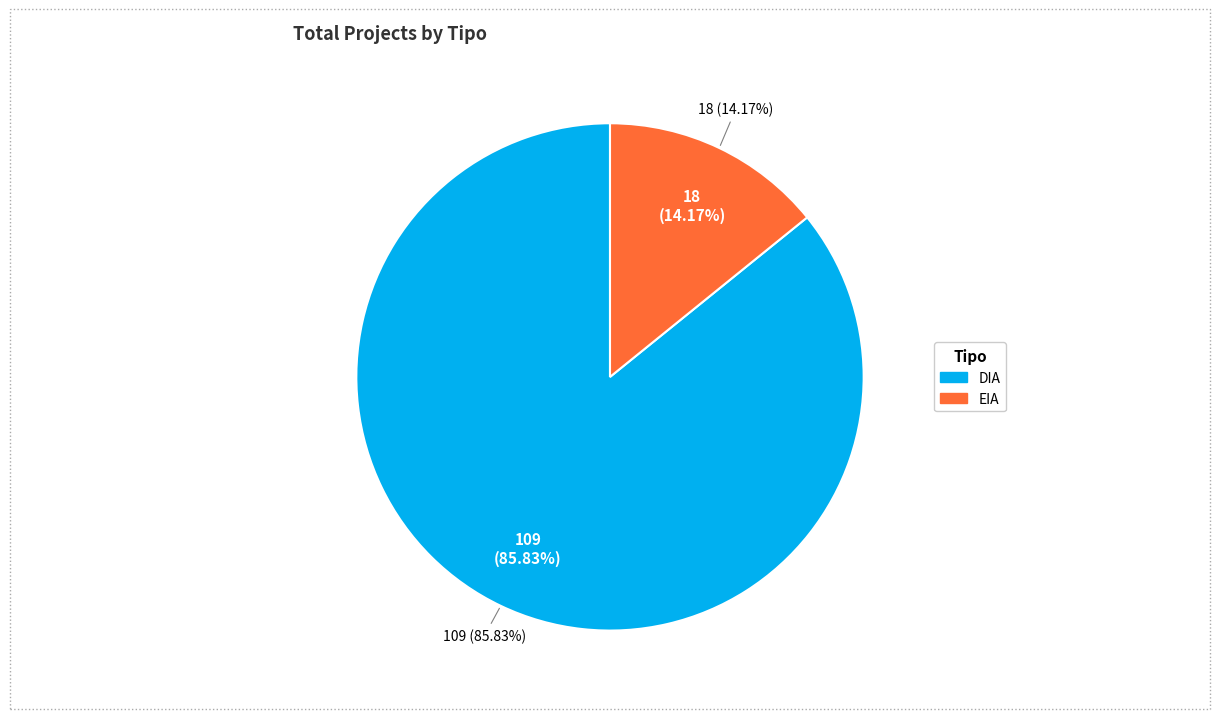

To the nearest percent, what percentage of the pie is DIA?

86%